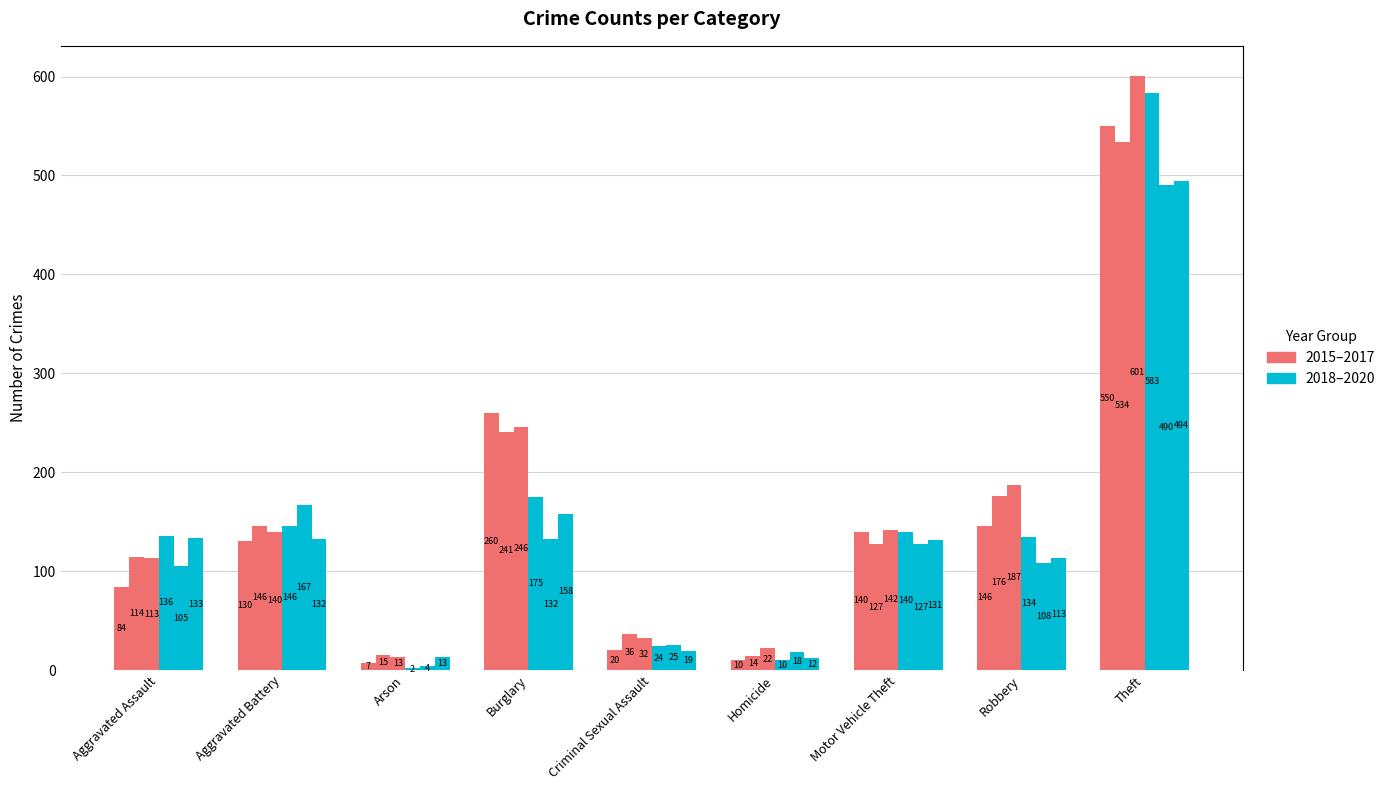

Count the number of categories in the chart.

9